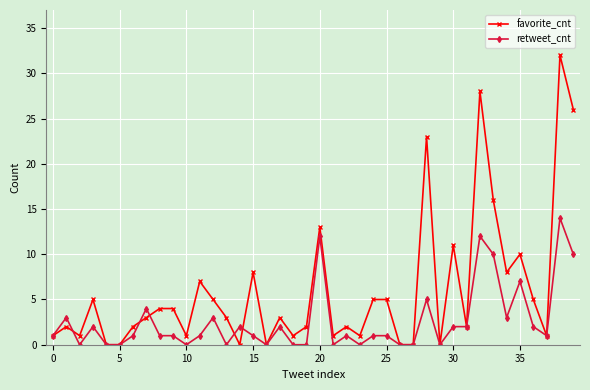

Which series has the largest total across all categories?

favorite_cnt